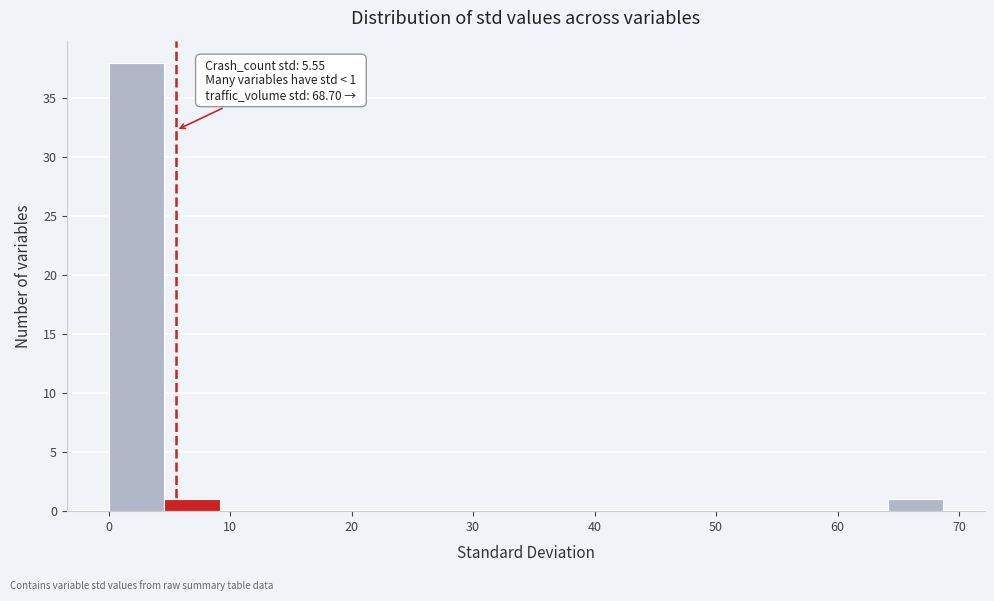

Over which range of the x-axis is the bar tallest?

0 to 5